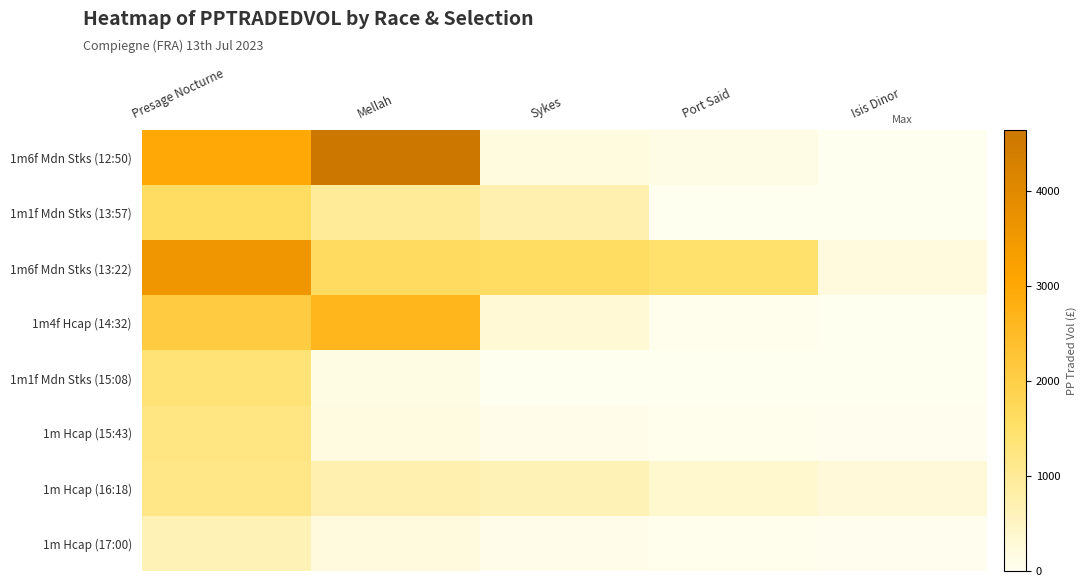

Reading left to right, what are all the values shown in this chart?

1m6f Mdn Stks (12:50): Presage Nocturne=2993.6	Mellah=4643.0	Sykes=183.8	Port Said=126.0	Isis Dinor=0.0
1m1f Mdn Stks (13:57): Presage Nocturne=1606.4	Mellah=983.9	Sykes=716.2	Port Said=0.0	Isis Dinor=0.0
1m6f Mdn Stks (13:22): Presage Nocturne=3559.9	Mellah=1640.4	Sykes=1607.4	Port Said=1476.6	Isis Dinor=207.9
1m4f Hcap (14:32): Presage Nocturne=2090.9	Mellah=2643.7	Sykes=298.4	Port Said=64.5	Isis Dinor=0.0
1m1f Mdn Stks (15:08): Presage Nocturne=1364.9	Mellah=136.5	Sykes=0.0	Port Said=0.0	Isis Dinor=0.0
1m Hcap (15:43): Presage Nocturne=1220.8	Mellah=178.4	Sykes=73.6	Port Said=49.4	Isis Dinor=32.6
1m Hcap (16:18): Presage Nocturne=1169.4	Mellah=725.6	Sykes=638.2	Port Said=398.2	Isis Dinor=271.1
1m Hcap (17:00): Presage Nocturne=638.0	Mellah=207.9	Sykes=88.4	Port Said=36.7	Isis Dinor=23.6